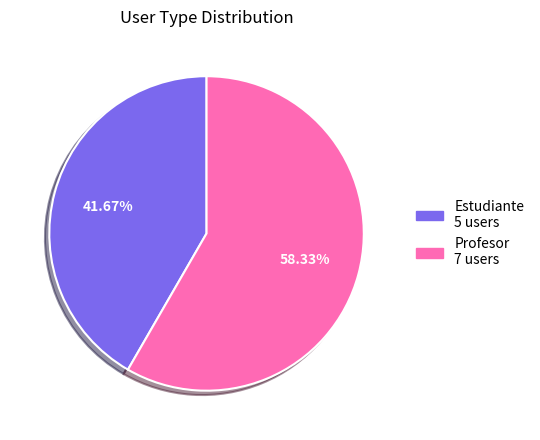

The Estudiante slice represents 27% of the pie. True or false?

False